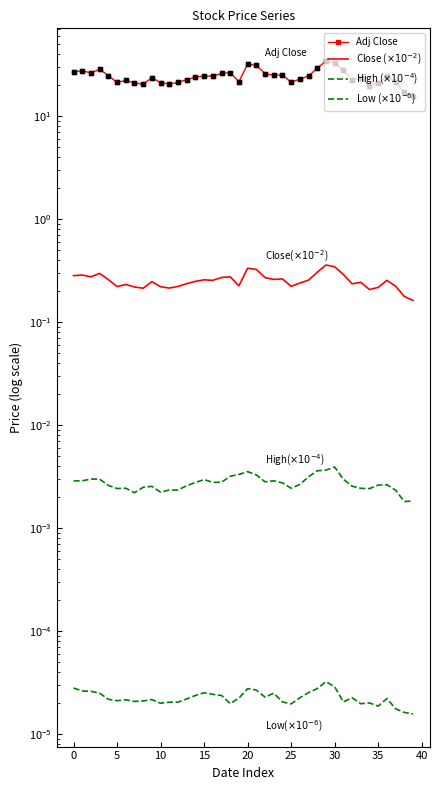

True or false: Adj Close and High ($\times10^{-4}$) intersect in this chart.

False